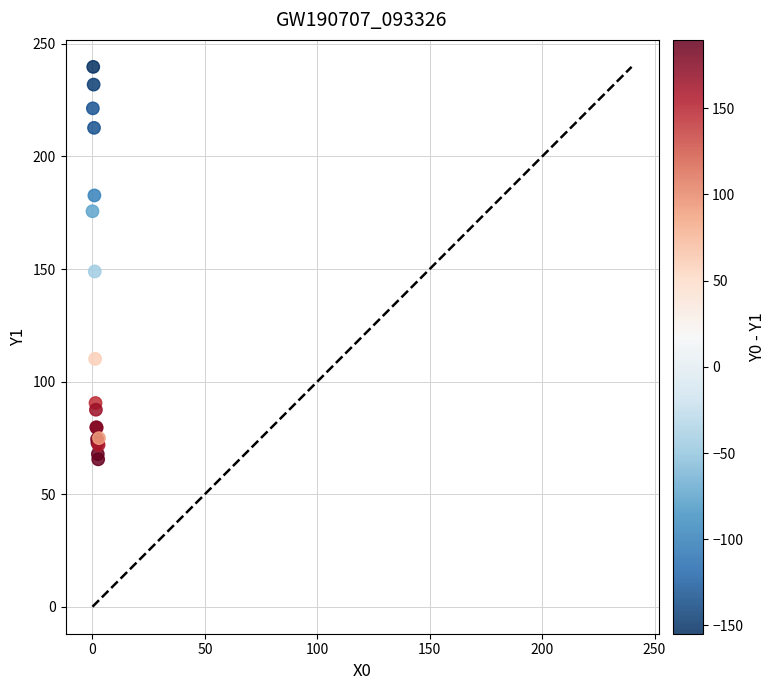

What Y value in the scatter plot is closest to 152?

148.9